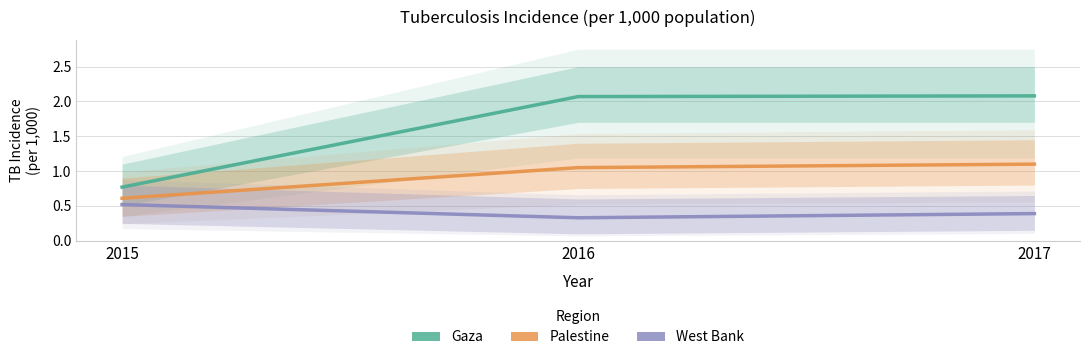

Reading right to left, extract all data points from this chart.

Gaza: 2017=2.1	2016=2.1	2015=0.8
Palestine: 2017=1.1	2016=1.1	2015=0.6
West Bank: 2017=0.4	2016=0.3	2015=0.5